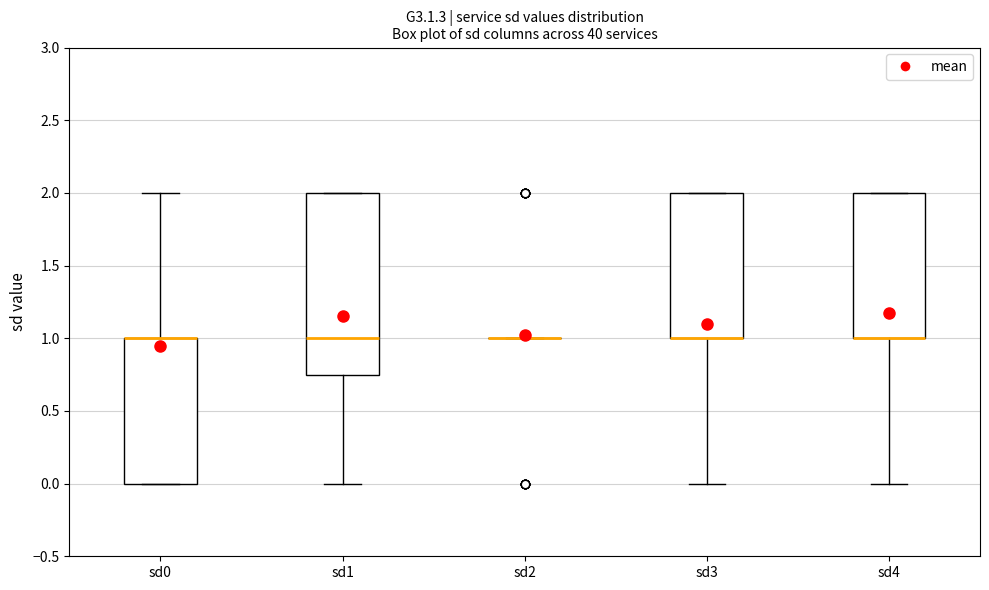

Comparing the boxes themselves (not the whiskers), which one is the tallest?

sd1